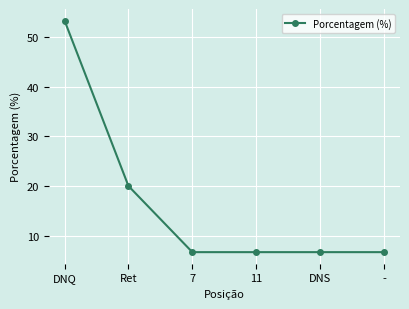

What is the value of the 1st point from the left?

53.3